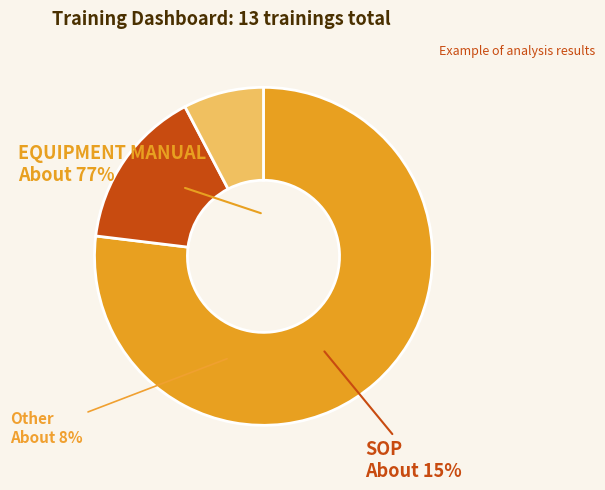

Is it true that SOP is 15% of the pie?

True